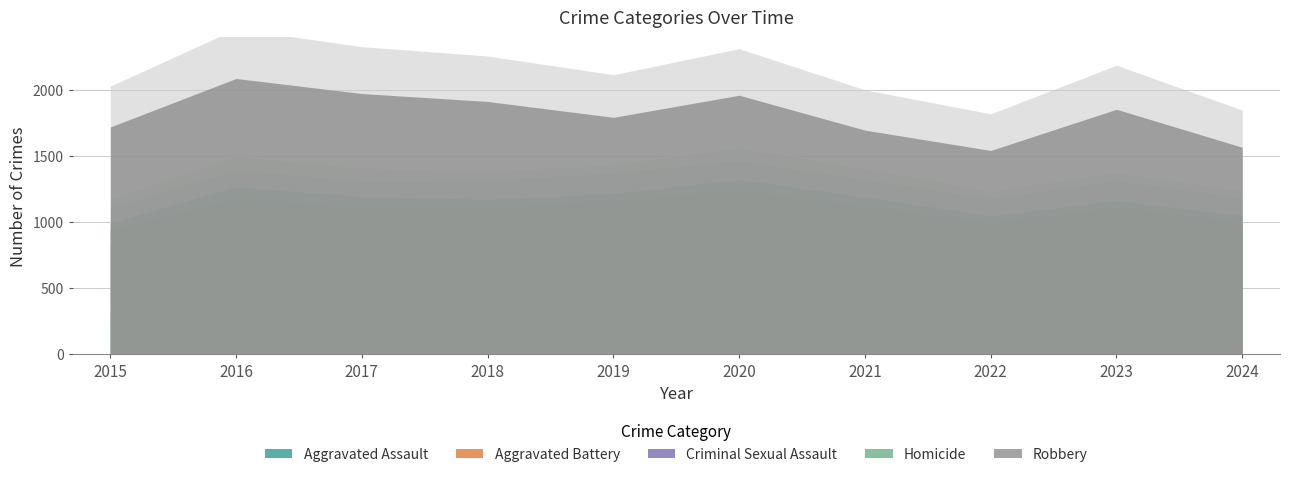

Reading left to right, extract all data points from this chart.

Aggravated Assault: 2015=323	2016=402	2017=396	2018=392	2019=452	2020=466	2021=452	2022=458	2023=488	2024=438
Aggravated Battery: 2015=515	2016=691	2017=623	2018=600	2019=608	2020=686	2021=587	2022=446	2023=530	2024=475
Criminal Sexual Assault: 2015=105	2016=87	2017=91	2018=123	2019=102	2020=89	2021=81	2022=93	2023=97	2024=88
Homicide: 2015=50	2016=87	2017=82	2018=56	2019=53	2020=81	2021=69	2022=49	2023=48	2024=46
Robbery: 2015=726	2016=819	2017=780	2018=741	2019=577	2020=637	2021=506	2022=495	2023=690	2024=518